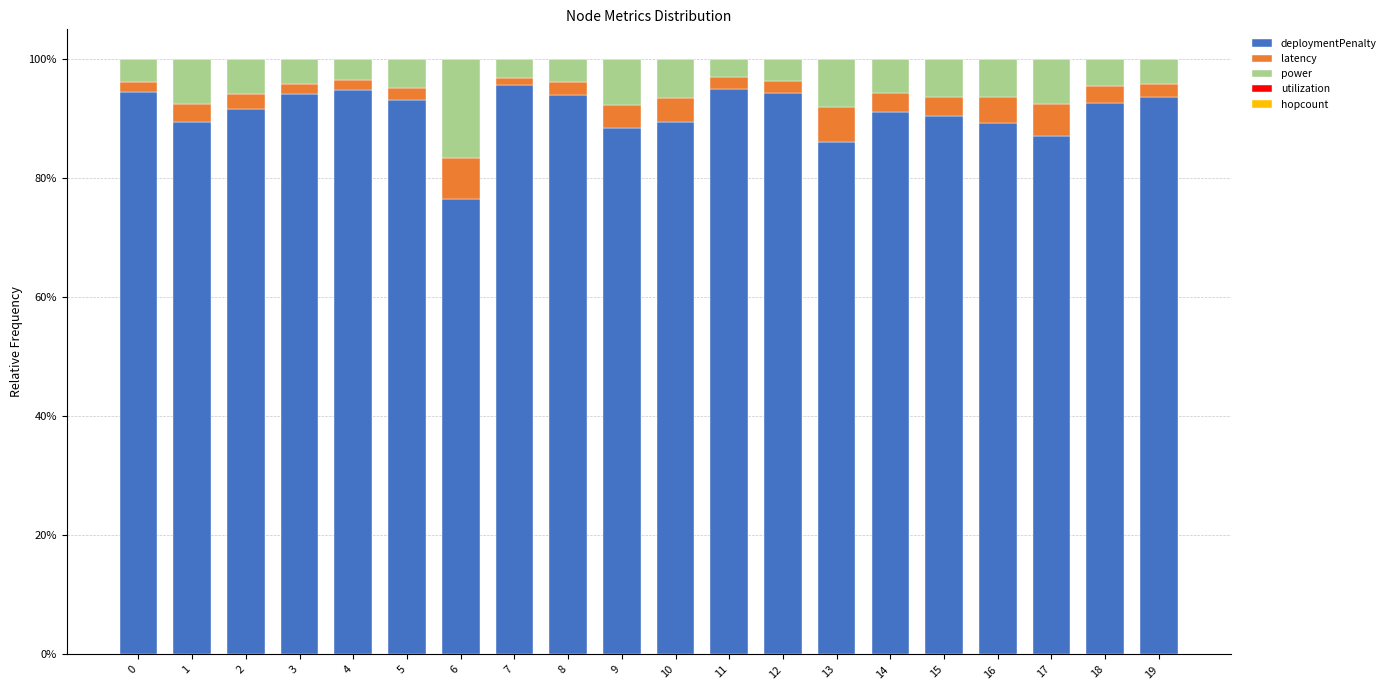

What is the maximum value for deploymentPenalty?

95.6